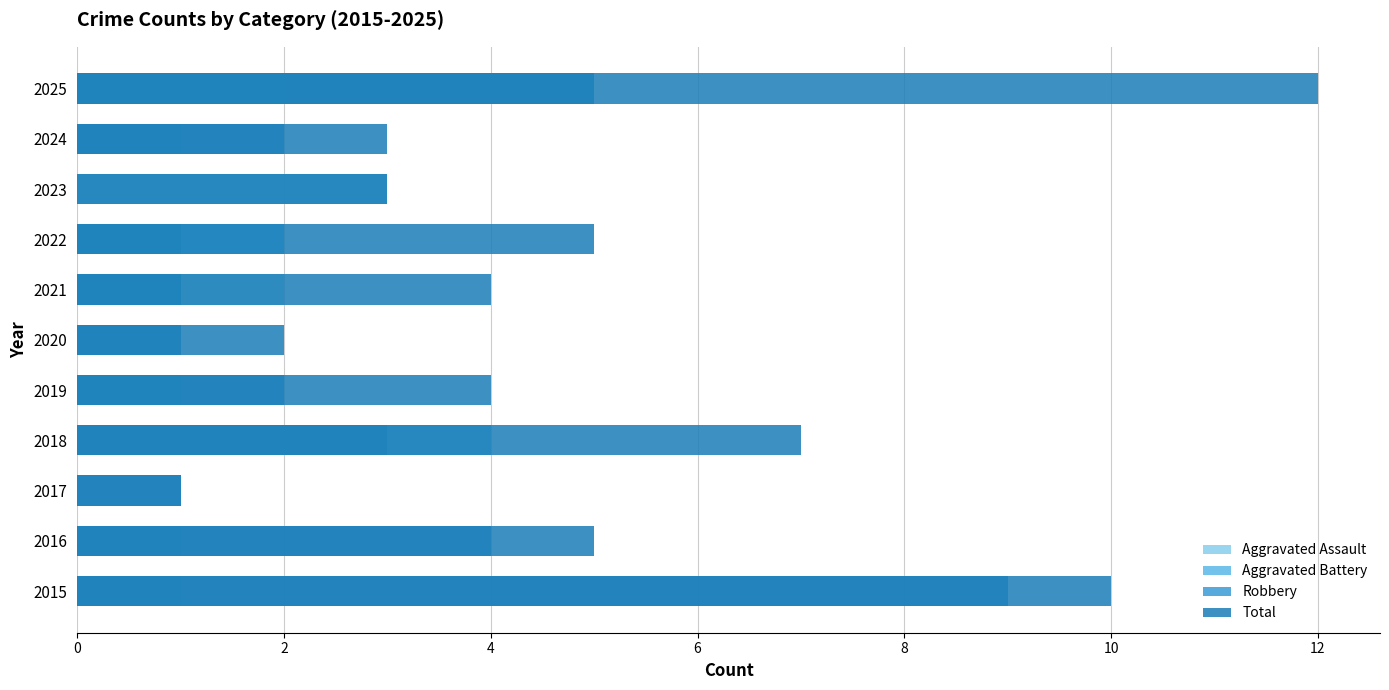

List the series in order of their overall mean, highest first.

Total, Robbery, Aggravated Battery, Aggravated Assault